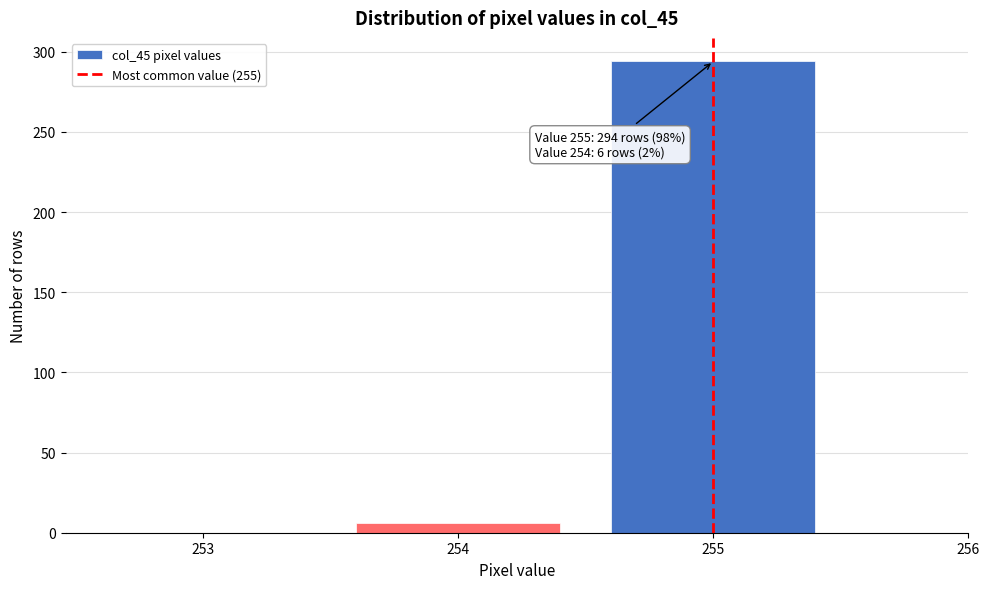

Reading left to right, what are all the values shown in this chart?

253=0	254=6	255=294